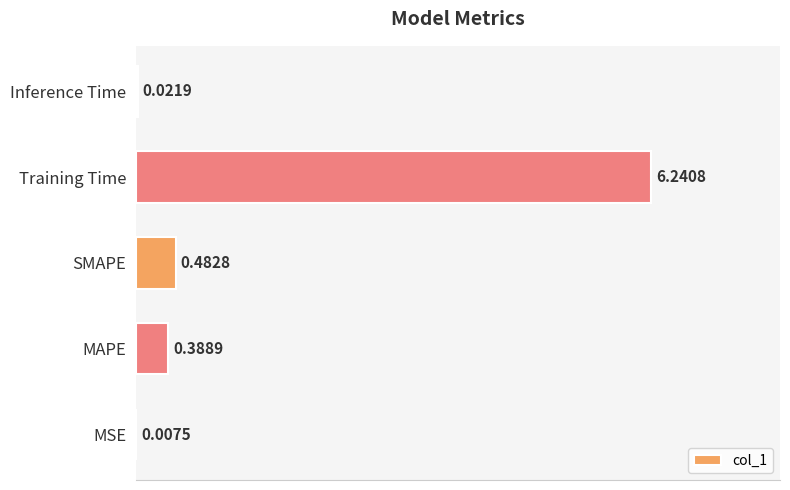

Which category has the highest value across all series?

Training Time